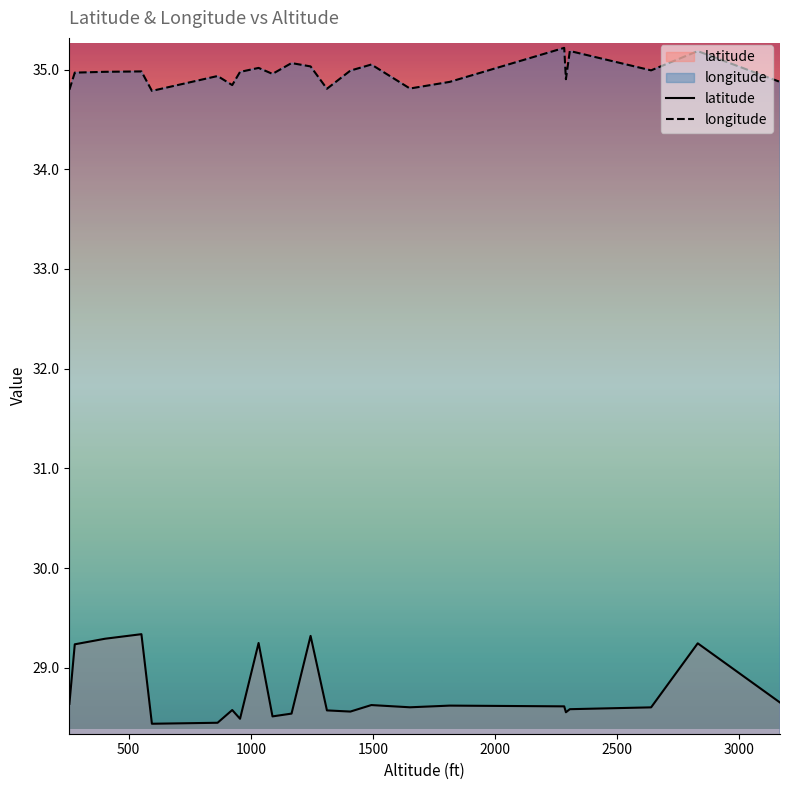

What are all the series names shown in the legend?

latitude, longitude